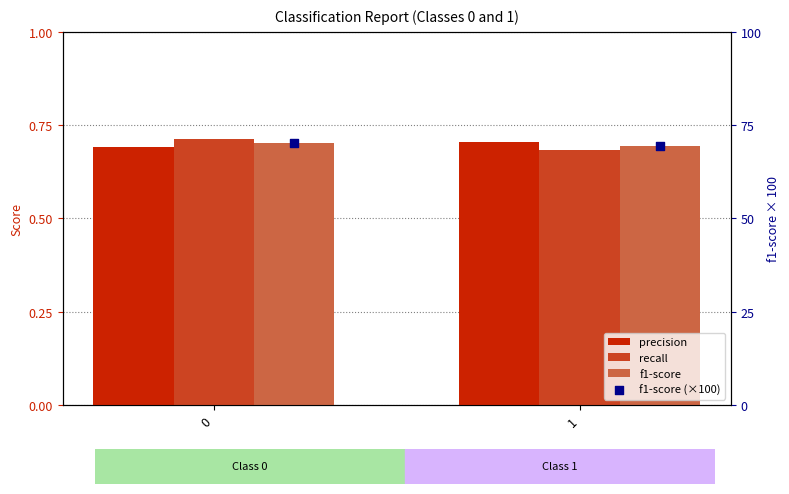

Which series contains the lowest Y value?

recall